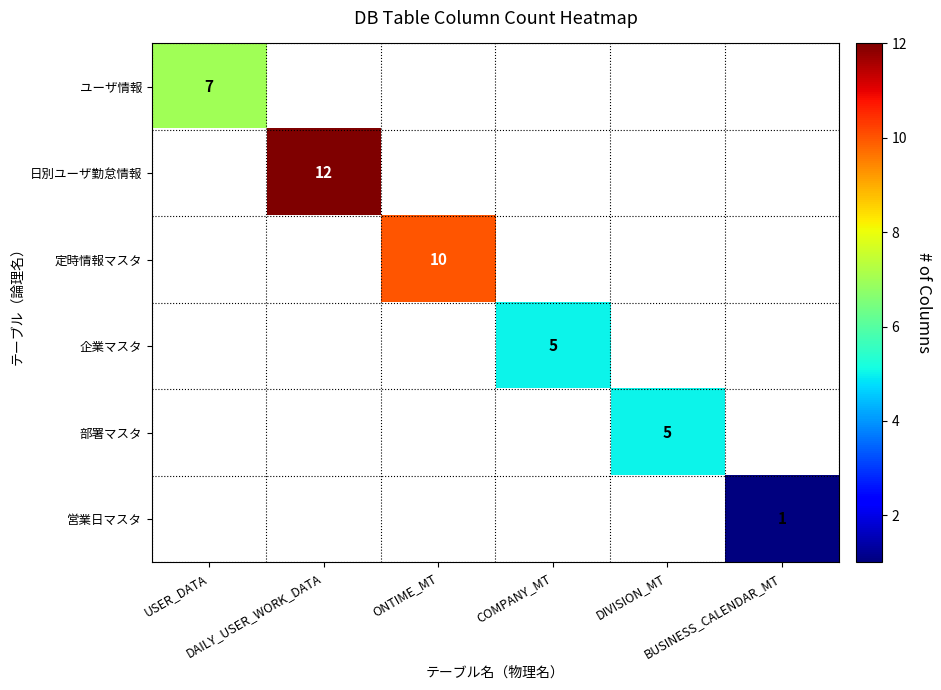

List the labels in order of ユーザ情報 value, largest first.

USER_DATA, DAILY_USER_WORK_DATA, ONTIME_MT, COMPANY_MT, DIVISION_MT, BUSINESS_CALENDAR_MT